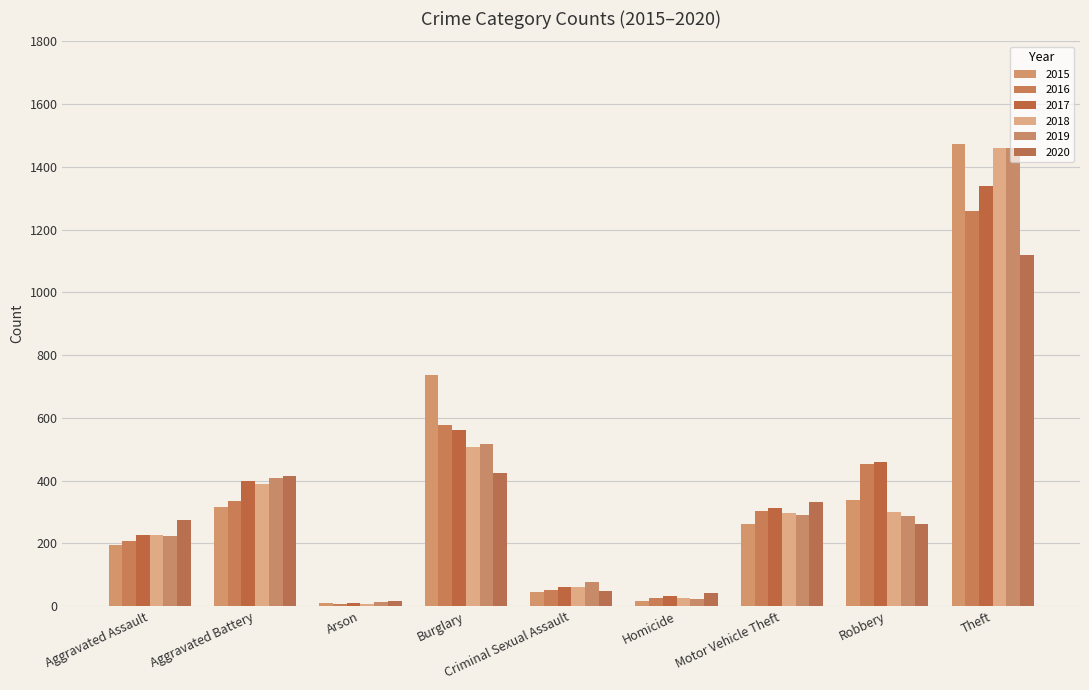

Which series has the largest range (max minus min)?

2015